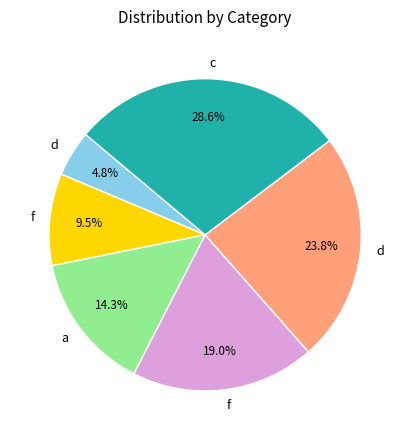

Is there any slice that represents more than half of the pie?

No